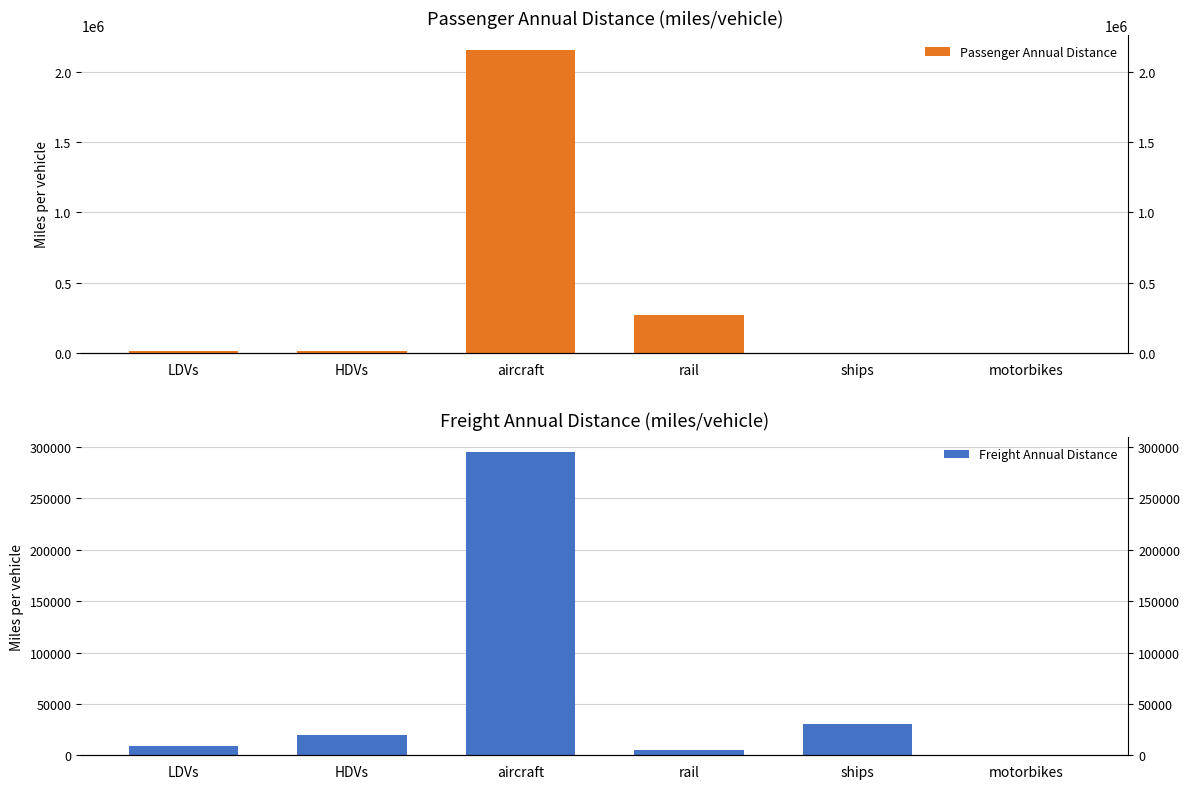

What is the value of the Passenger Annual Distance bar at the 5th from the left?

616.7